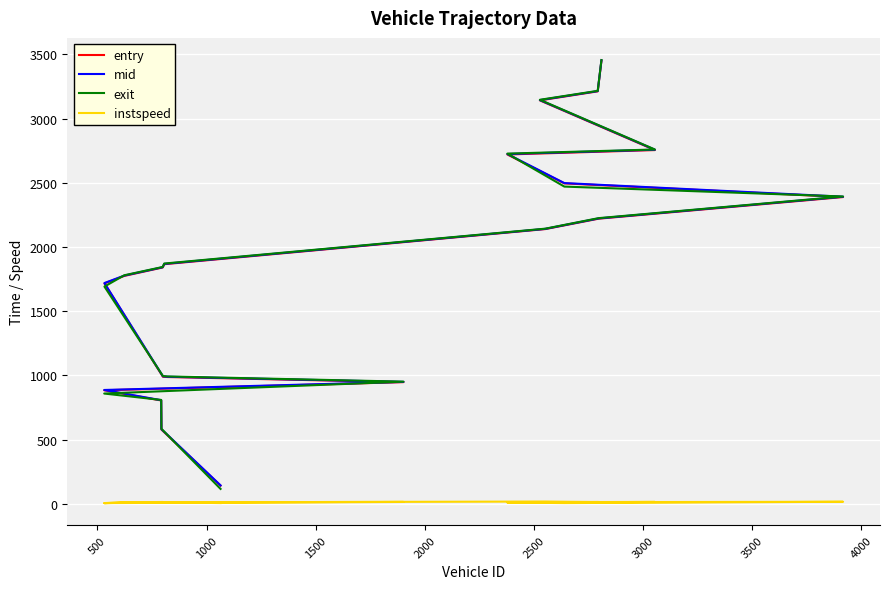

What is the value of the exit point at the 10th from the left?

1844.4